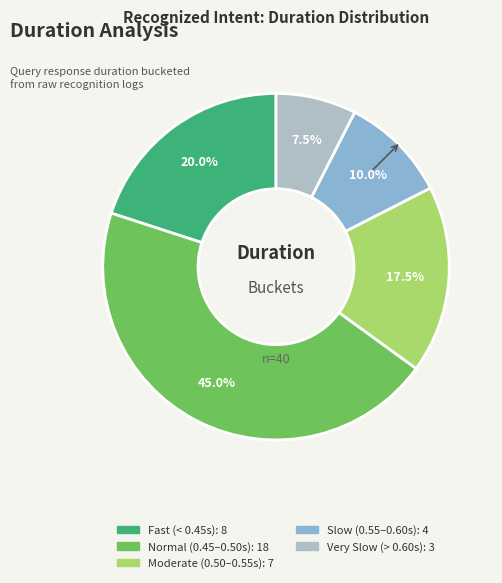

Is there any slice that represents more than half of the pie?

No